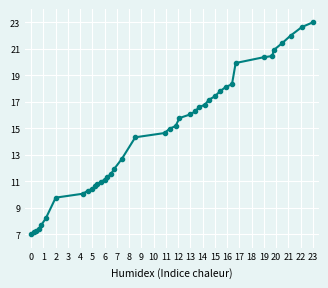

What is the sum of all values?

576.7